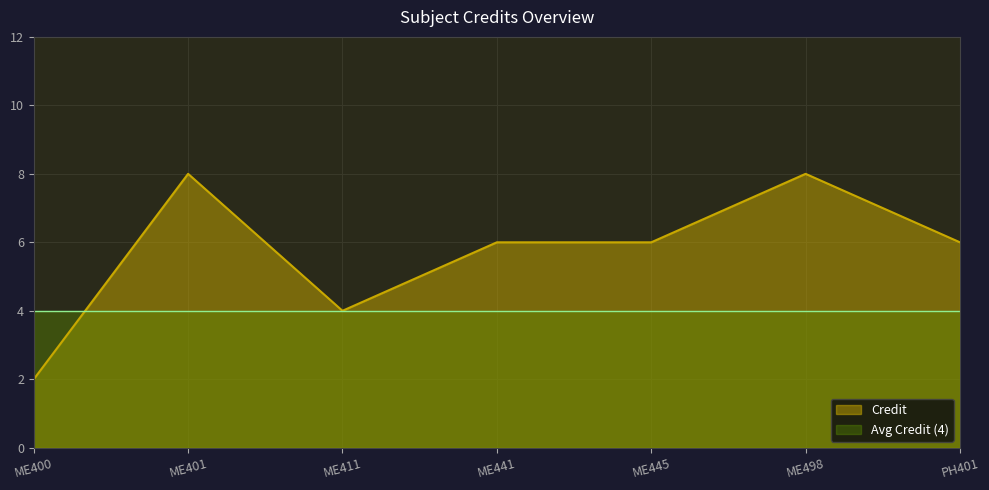

How many lines are shown in the chart?

2